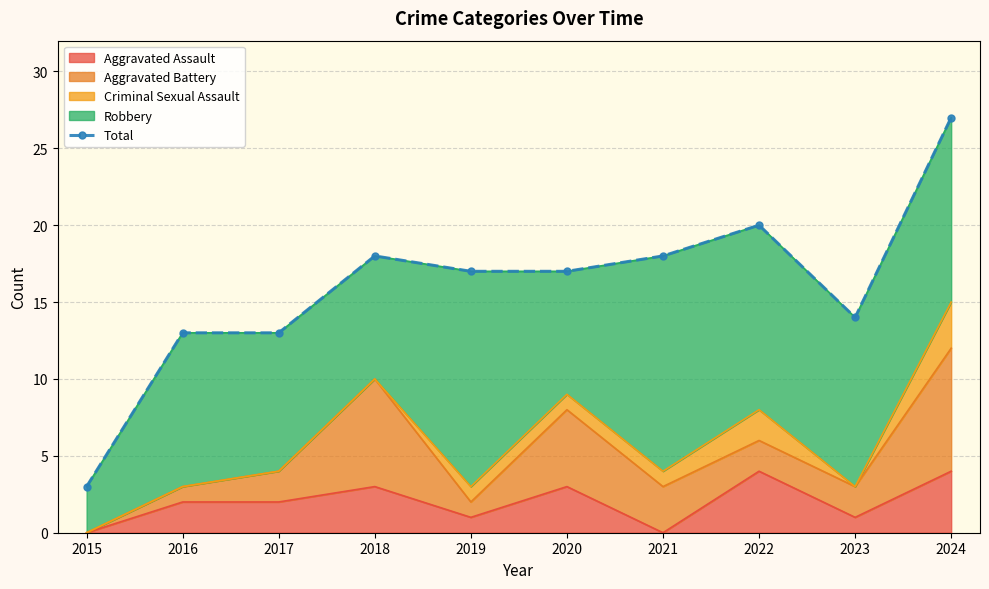

How many values exceed 17?

4